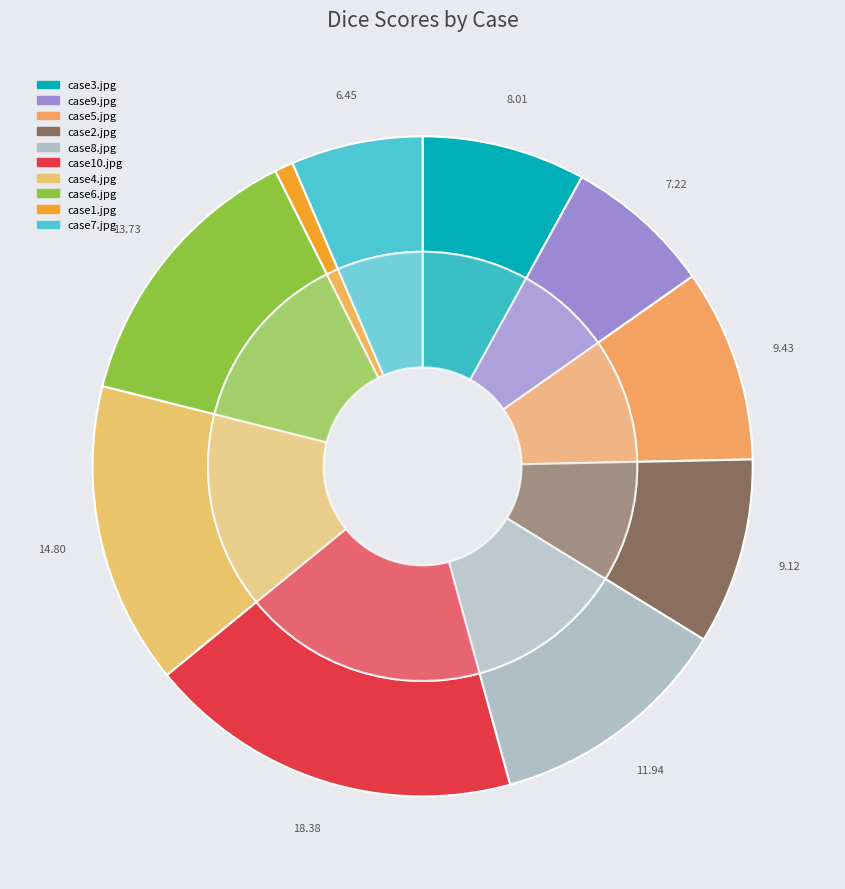

What is the largest slice in the pie chart?

case10.jpg